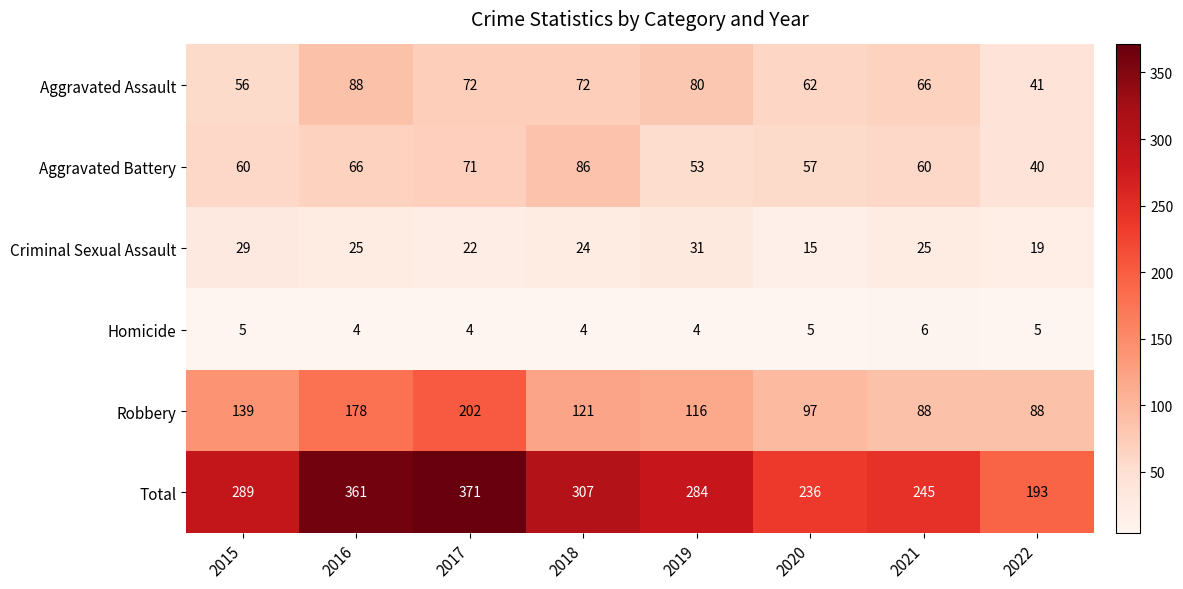

Rank the series by their maximum value, from lowest to highest.

Homicide, Criminal Sexual Assault, Aggravated Battery, Aggravated Assault, Robbery, Total